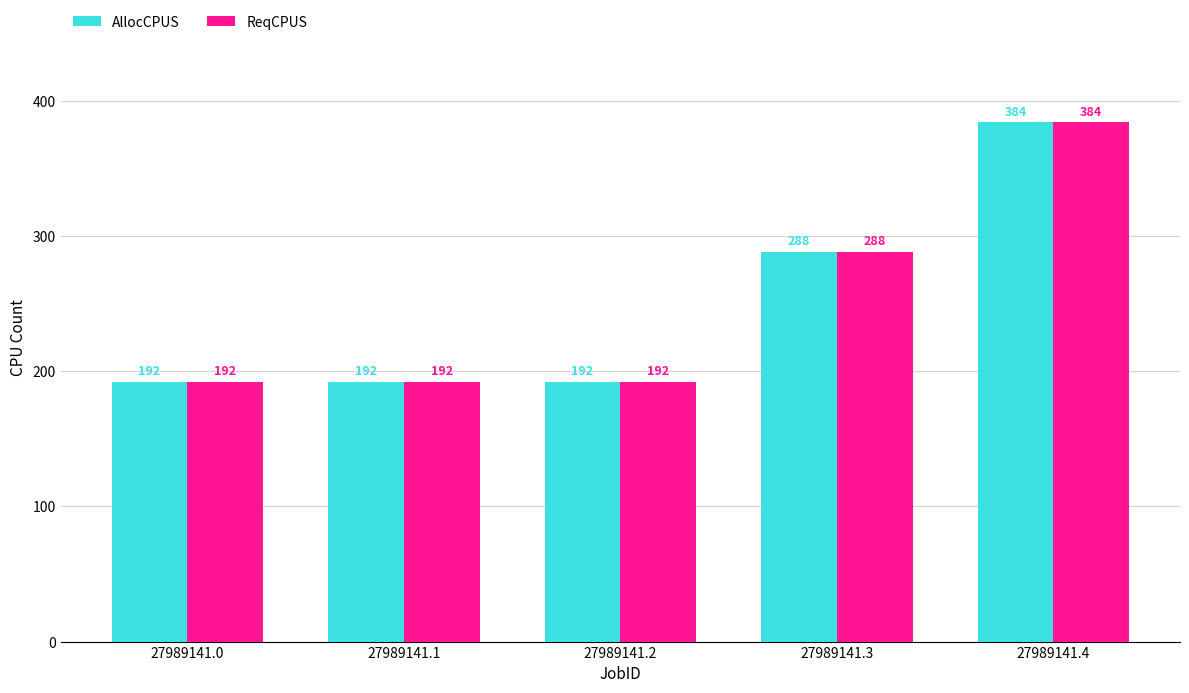

Reading right to left, list all the values displayed in this chart.

AllocCPUS: 27989141.4=384	27989141.3=288	27989141.2=192	27989141.1=192	27989141.0=192
ReqCPUS: 27989141.4=384	27989141.3=288	27989141.2=192	27989141.1=192	27989141.0=192